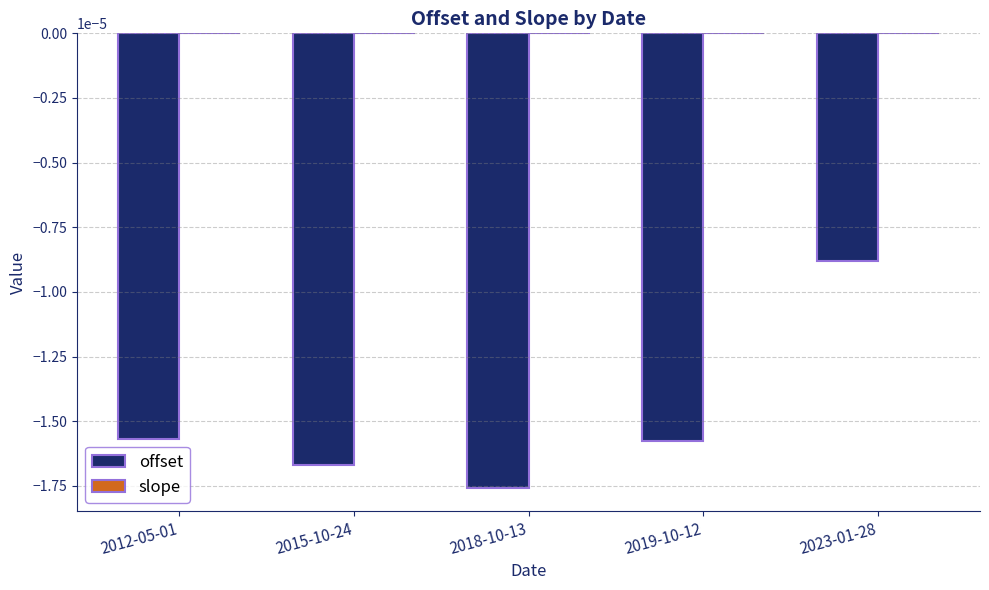

Are the bars horizontal?

No